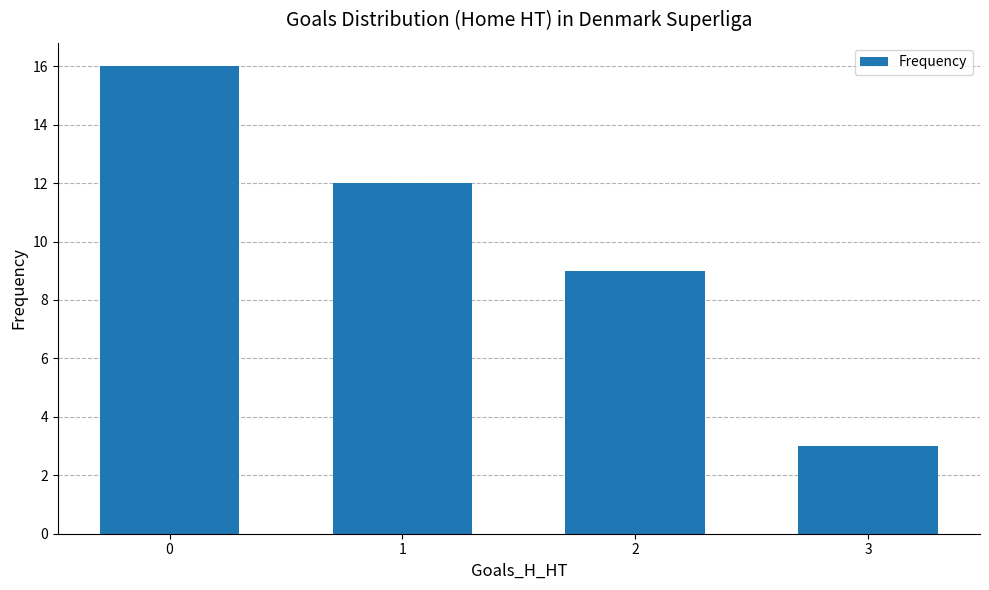

What is the smallest value displayed?

3